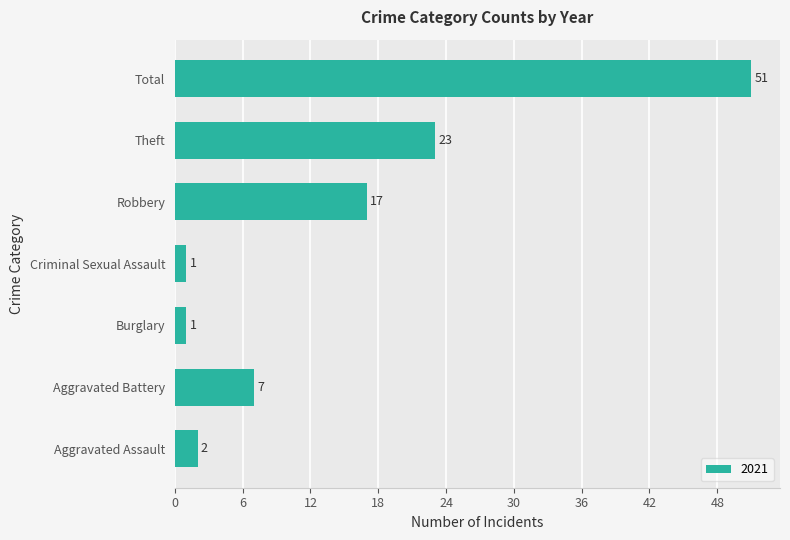

Where is the data nearest to the value 26?

Theft